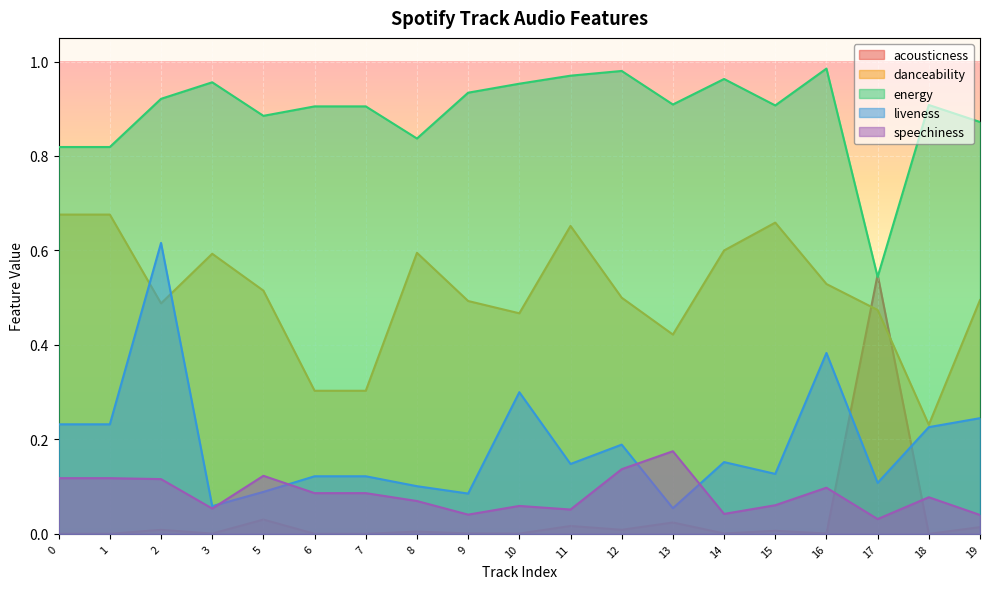

The danceability series shows 0.3 at 7. True or false?

True